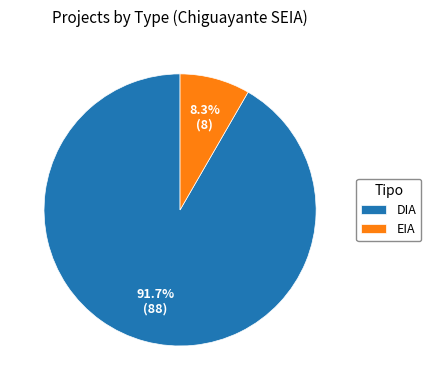

What is the ratio of the value at DIA to the value at EIA?

11.0